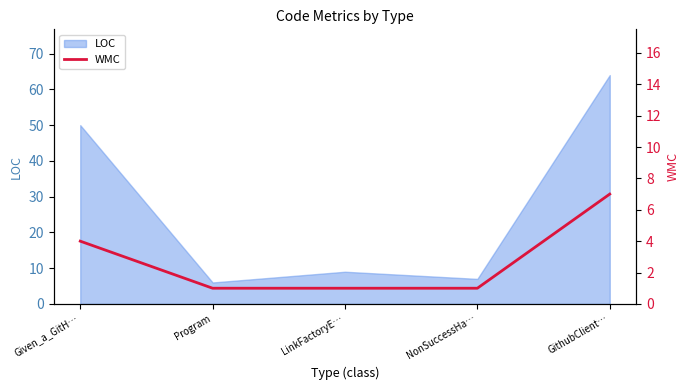

At which category does the chart reach its peak across all series?

GithubClient…